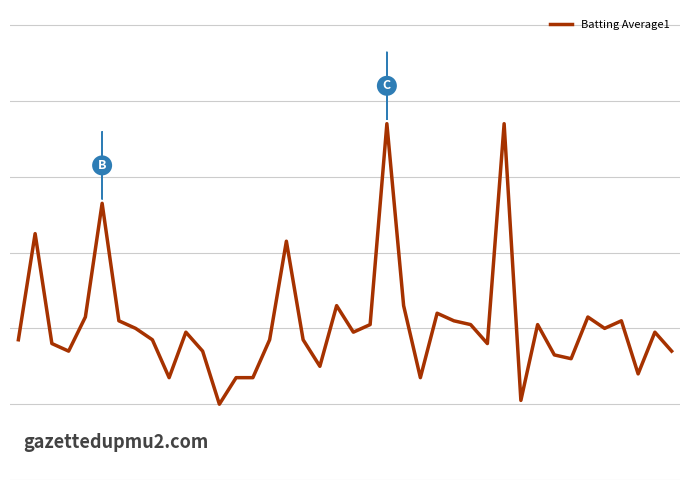

Reading left to right, what are all the values shown in this chart?

0=0.3	1=0.3	2=0.3	3=0.3	4=0.3	5=0.3	6=0.3	7=0.3	8=0.3	9=0.3	10=0.3	11=0.3	12=0.3	13=0.3	14=0.3	15=0.3	16=0.3	17=0.3	18=0.3	19=0.3	20=0.3	21=0.3	22=0.3	23=0.3	24=0.3	25=0.3	26=0.3	27=0.3	28=0.3	29=0.3	30=0.3	31=0.3	32=0.3	33=0.3	34=0.3	35=0.3	36=0.3	37=0.3	38=0.3	39=0.3